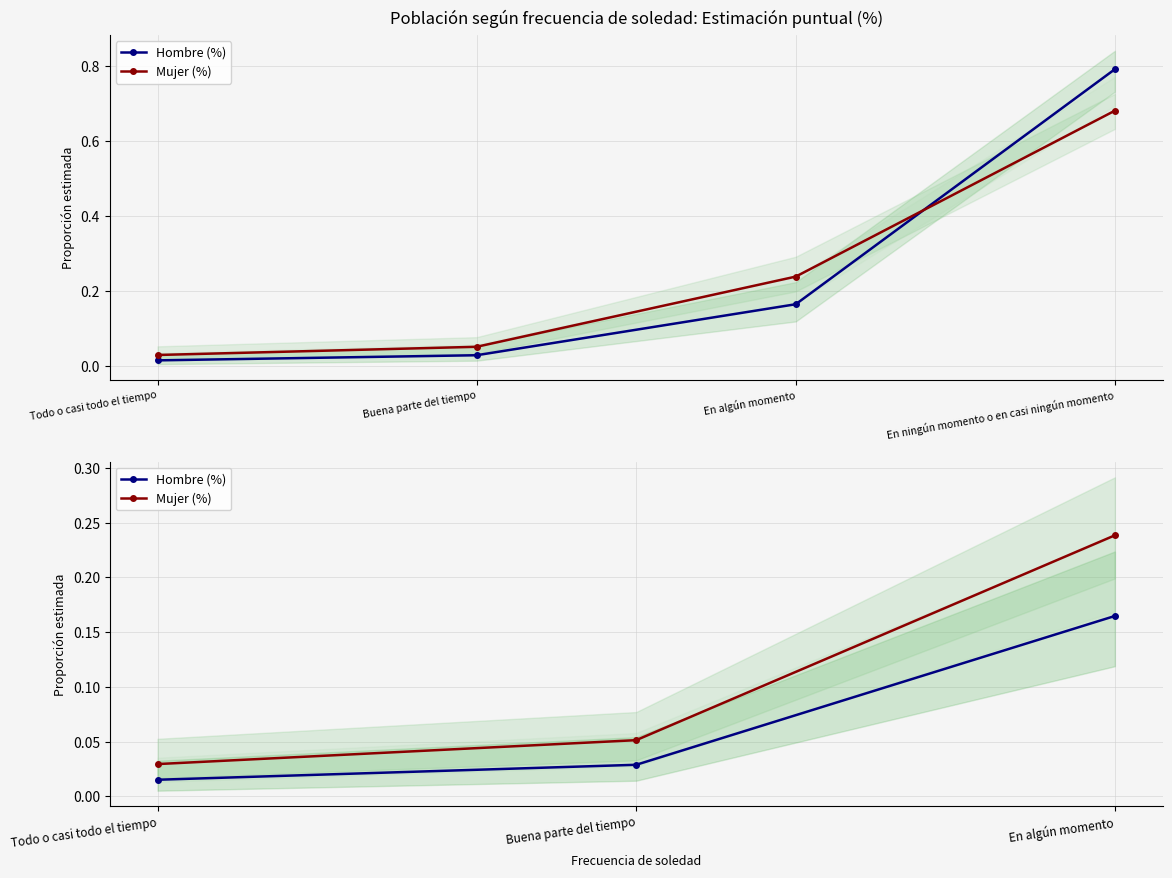

What position from the right is Buena parte del tiempo?

2